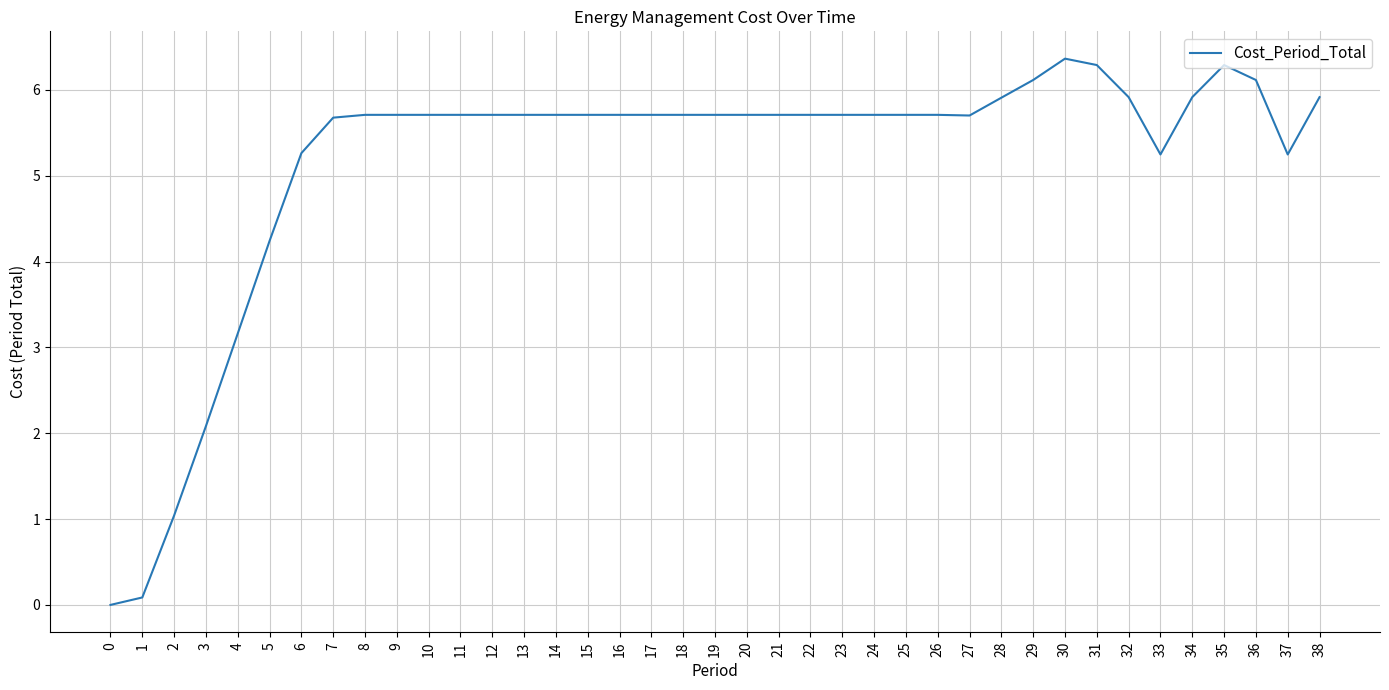

What is the greatest value displayed?

6.4